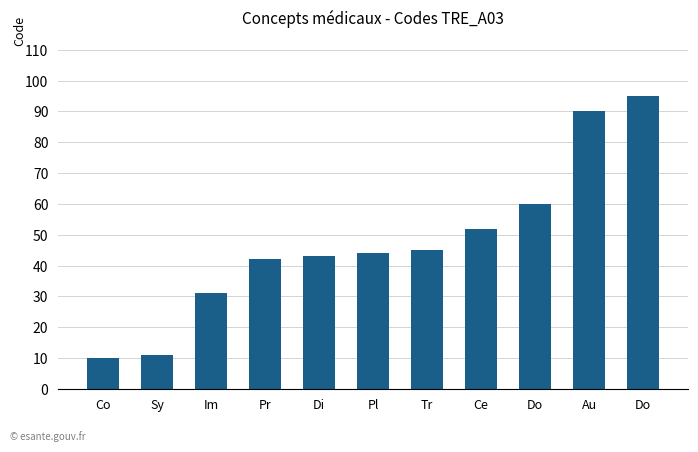

What is the sum of the values at Co and Pr?

52